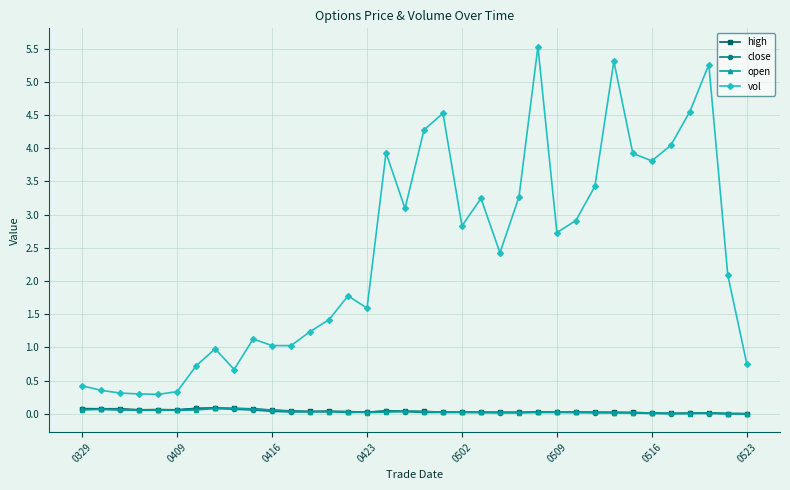

True or false: open and vol intersect in this chart.

False